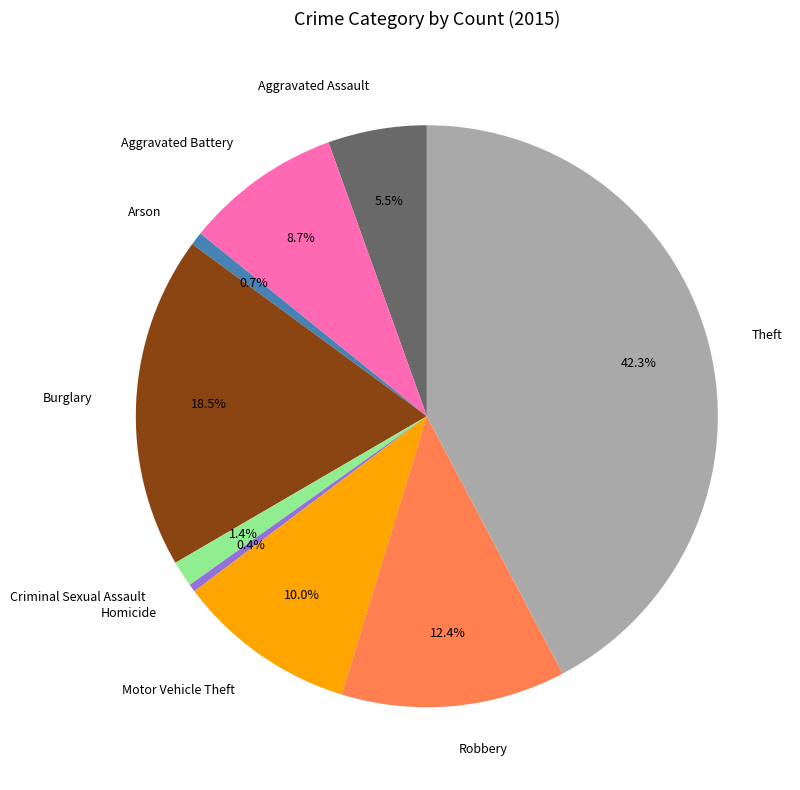

To the nearest percent, what percentage of the pie is Aggravated Battery?

9%